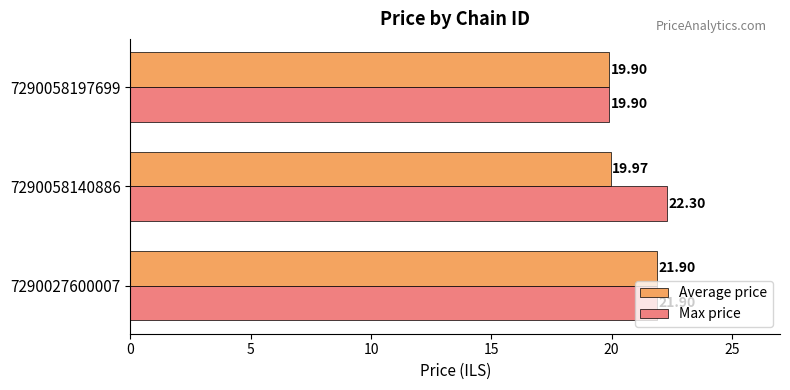

Which series has the widest spread of values?

Max price